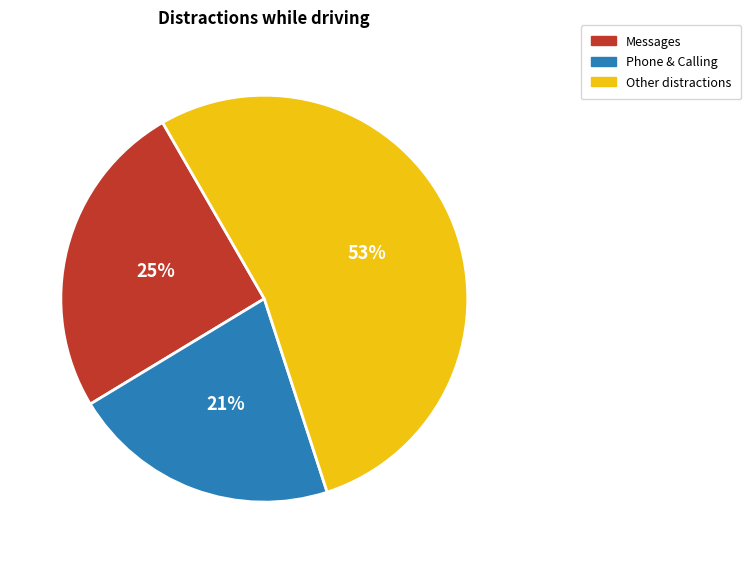

How many segments does this pie chart have?

3